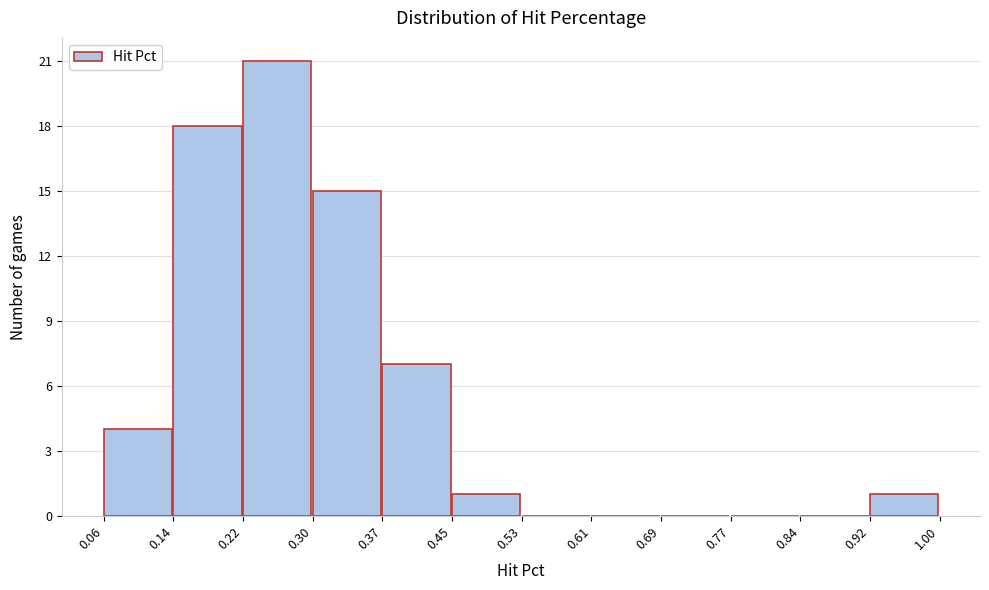

Reading left to right, transcribe this chart: for each bar, give the range it covers on the x-axis and its height. The values are not printed on the chart, so give them approximately, as read against the axis.

0.06 to 0.14: 4
0.14 to 0.22: 18
0.22 to 0.30: 21
0.30 to 0.37: 15
0.37 to 0.45: 7
0.45 to 0.53: 1
0.53 to 0.61: 0
0.61 to 0.69: 0
0.69 to 0.77: 0
0.77 to 0.84: 0
0.84 to 0.92: 0
0.92 to 1.00: 1